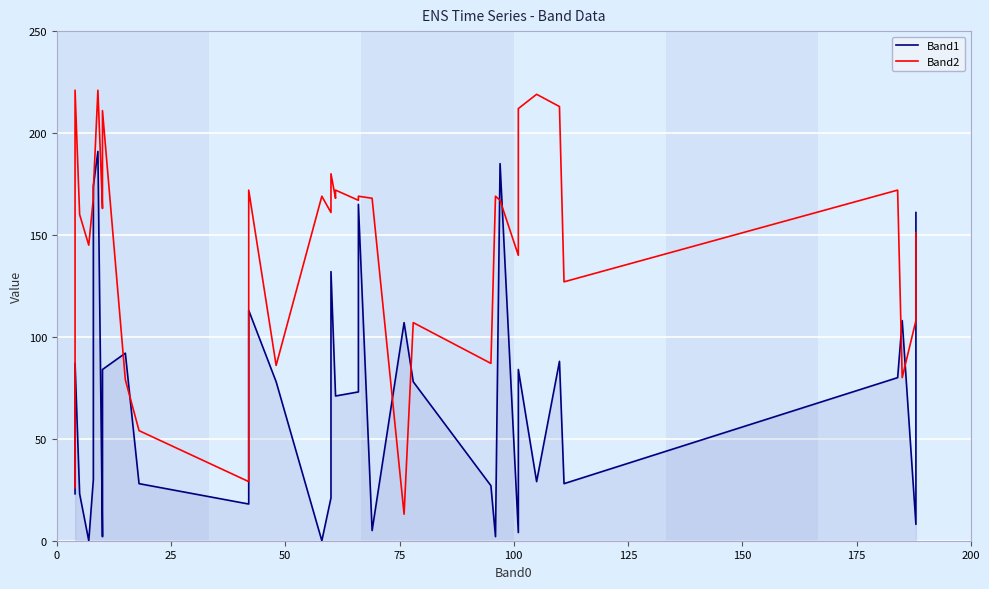

What are all the series names shown in the legend?

Band1, Band2